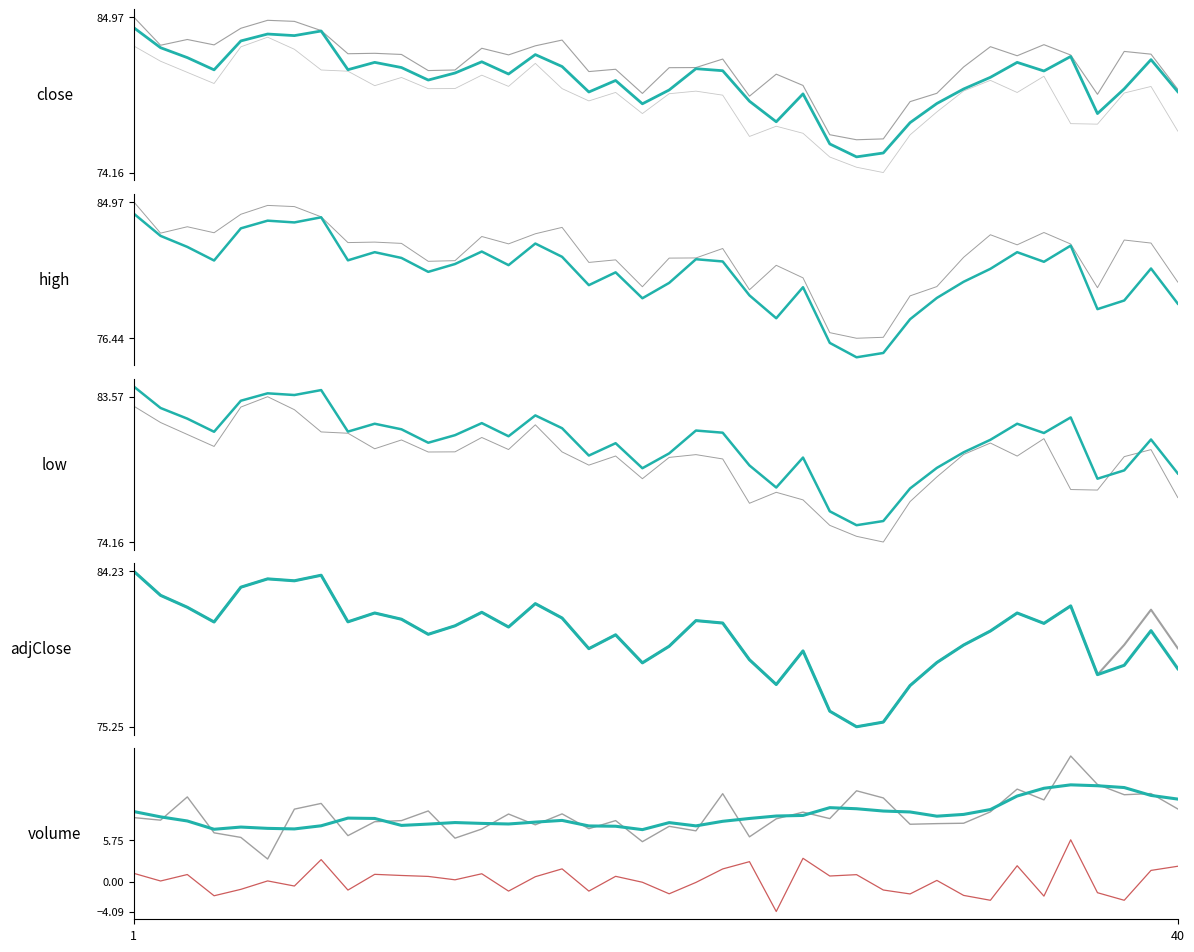

The value of volume at low is 11.6. True or false?

True